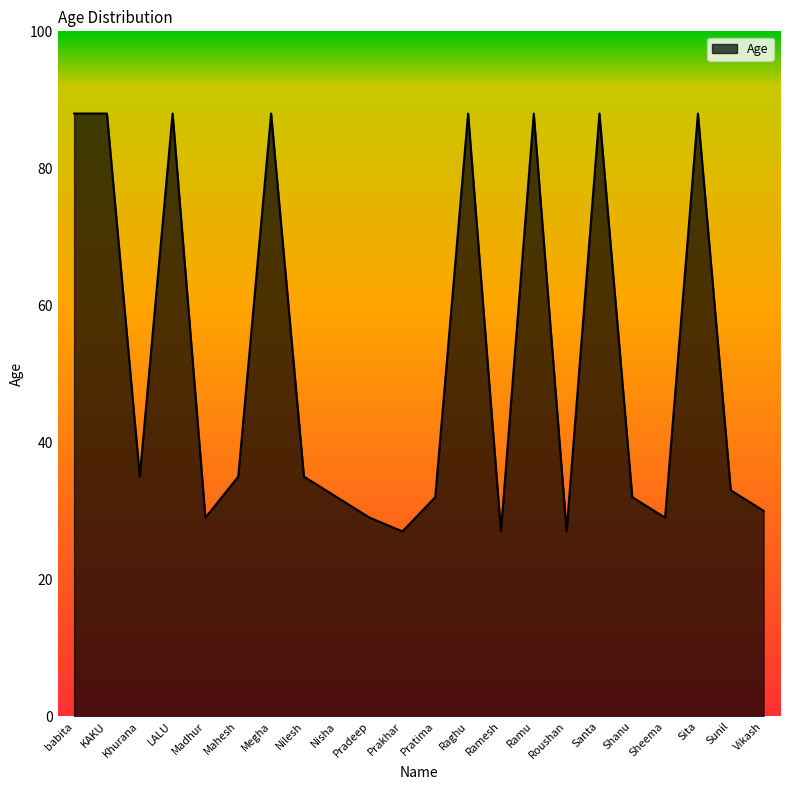

At which category does the data reach its first local valley?

Khurana